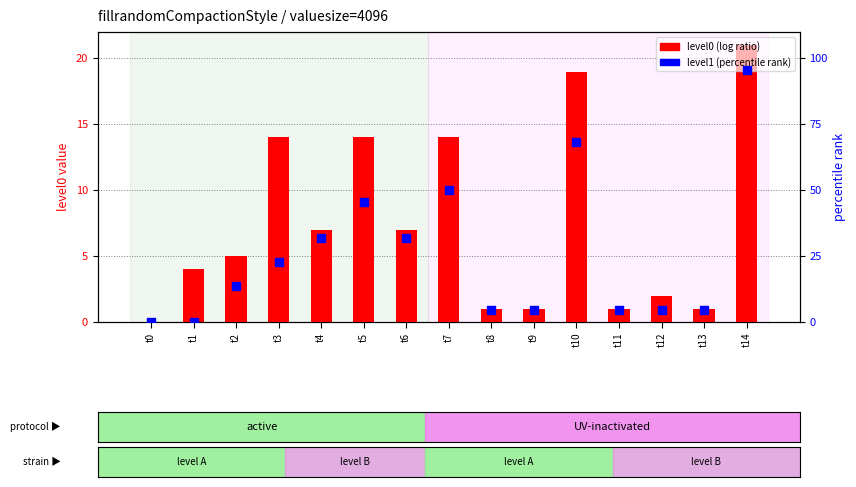

What are all the series names shown in the legend?

level0 (log ratio), level1 (percentile rank)